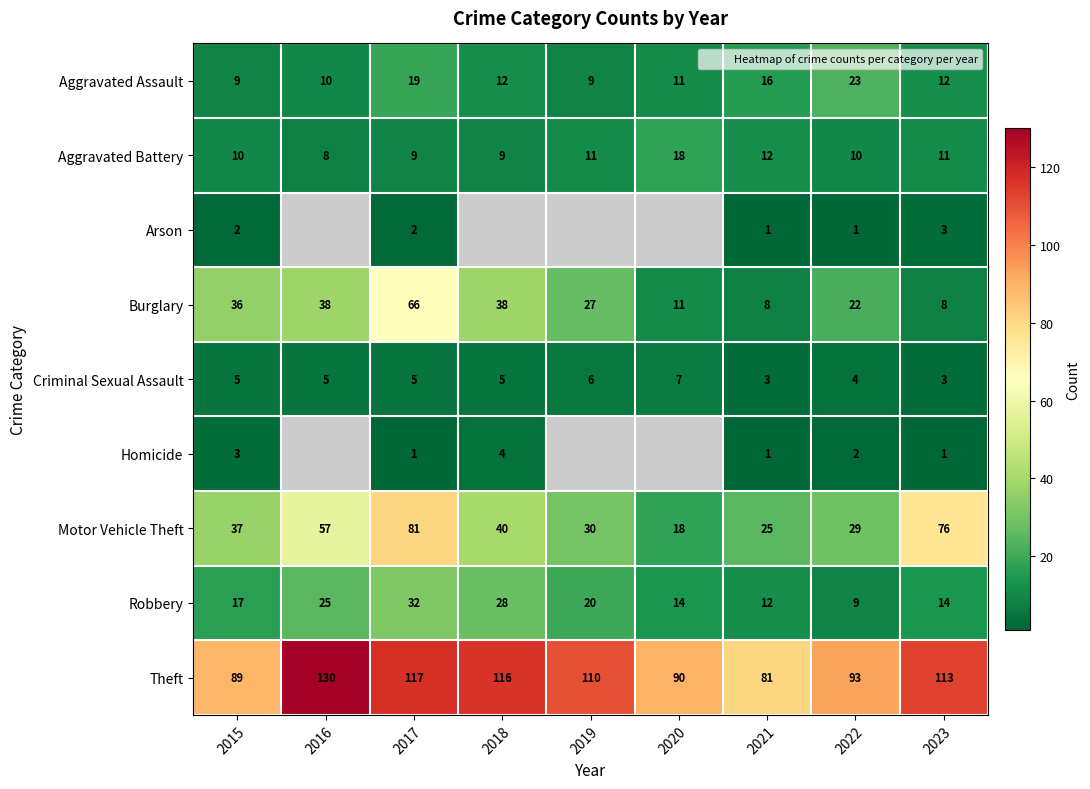

Which category has the highest value in the Homicide series?

2018